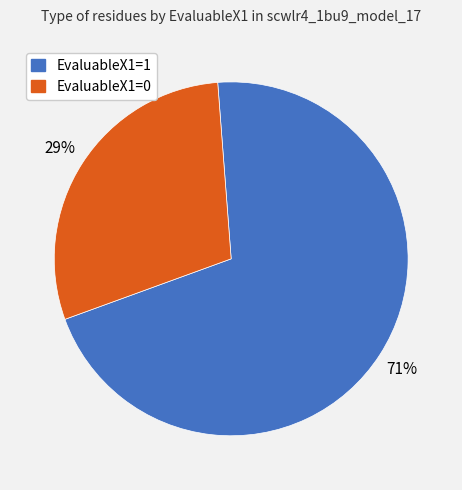

What is the majority slice?

EvaluableX1=1